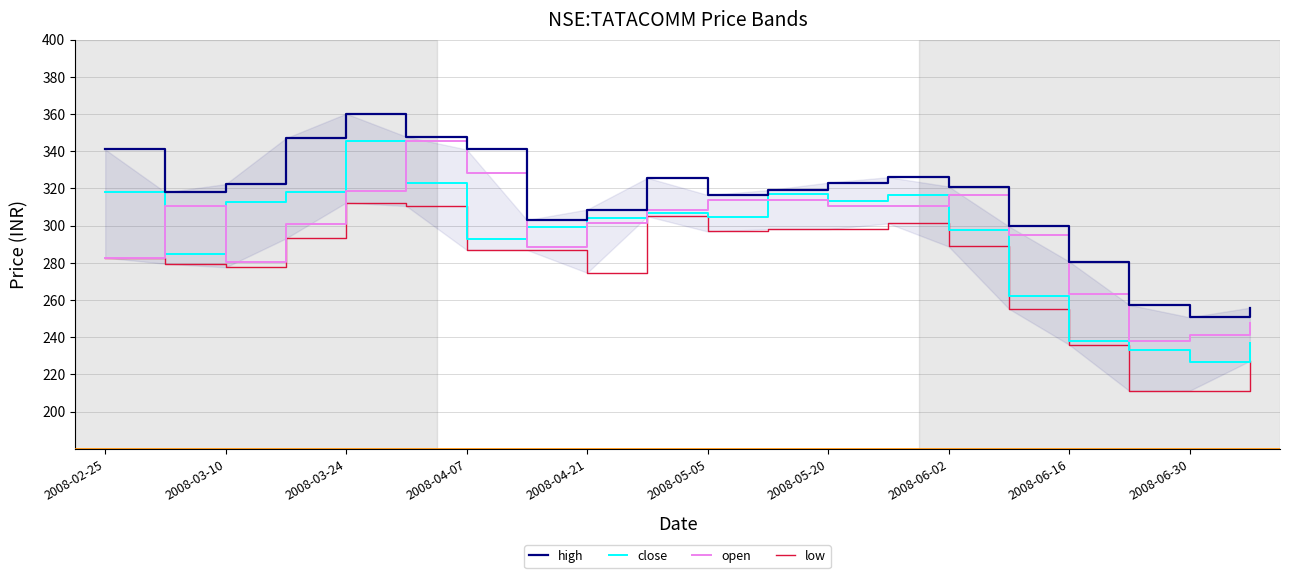

Reading right to left, extract all data points from this chart.

high: 255.8	250.7	257.3	280.6	299.6	321.0	326.0	323.1	319.0	316.4	325.6	308.6	302.9	340.9	347.7	360.1	347.0	322.2	317.8	340.9
close: 236.9	226.7	233.1	238.2	262.0	297.8	316.2	313.0	317.2	304.4	306.8	303.9	299.2	292.6	322.9	345.5	318.1	312.8	284.6	318.0
open: 247.6	241.1	238.2	263.0	294.8	316.7	310.4	310.7	313.6	313.6	308.6	301.1	288.4	328.2	345.5	318.5	300.9	280.6	310.4	282.7
low: 227.2	211.2	211.0	235.9	255.2	288.7	301.1	298.0	298.0	296.8	304.9	274.6	286.9	286.9	310.4	312.3	293.1	277.5	279.4	282.7